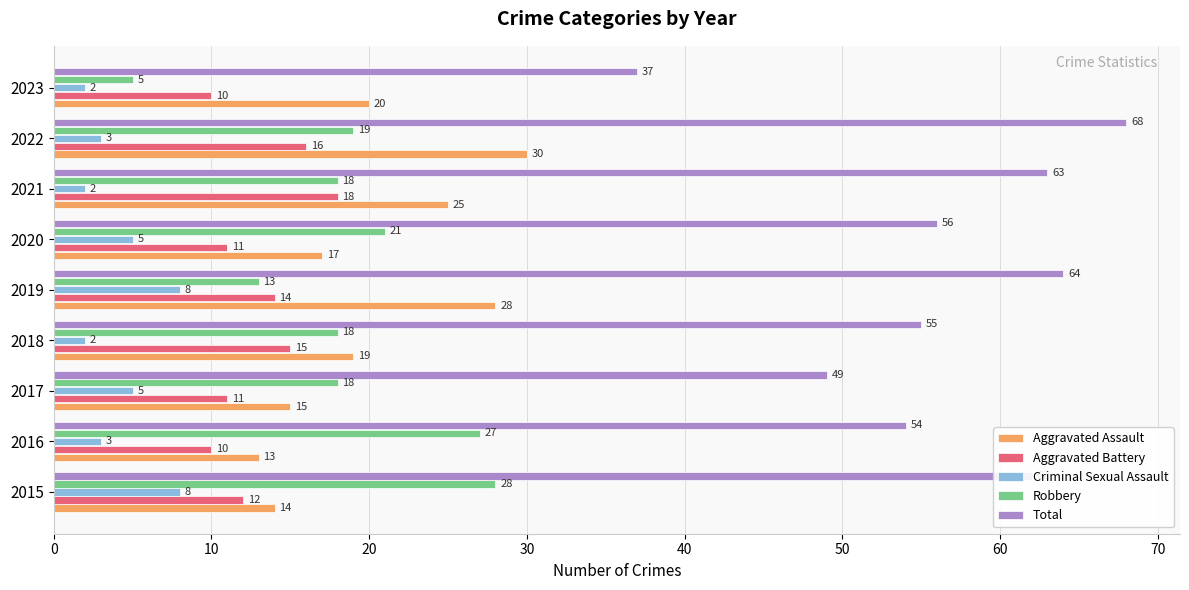

At which label does Aggravated Battery reach its peak?

2021